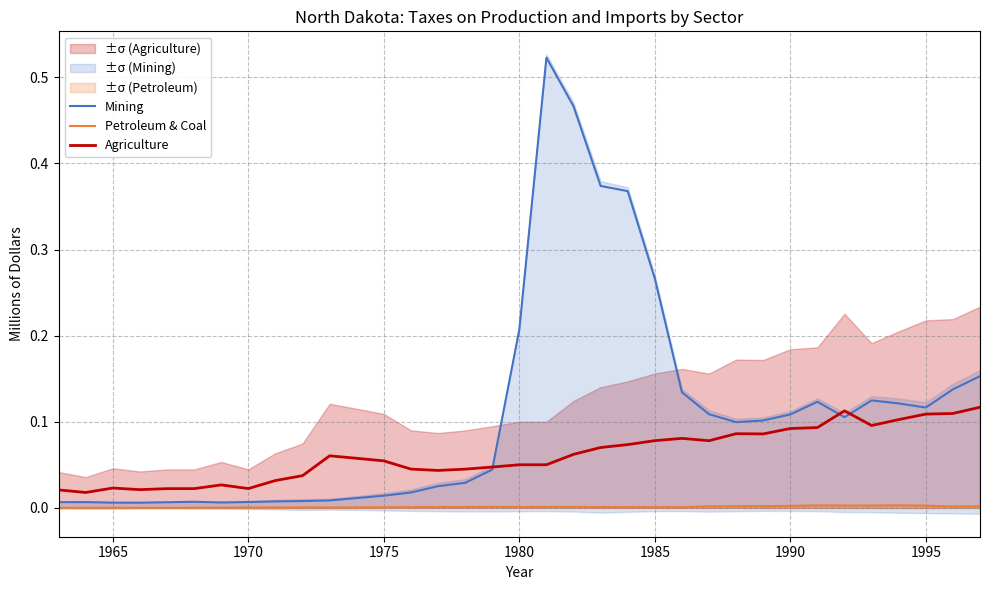

After their last crossing, which series has the higher values: Agriculture or Mining?

Mining